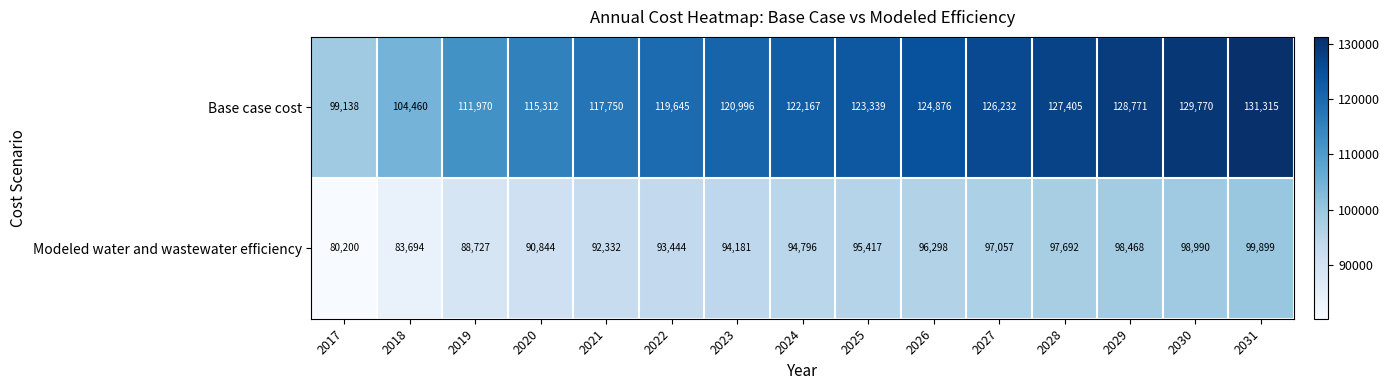

Which category has the lowest value in the Base case cost series?

2017